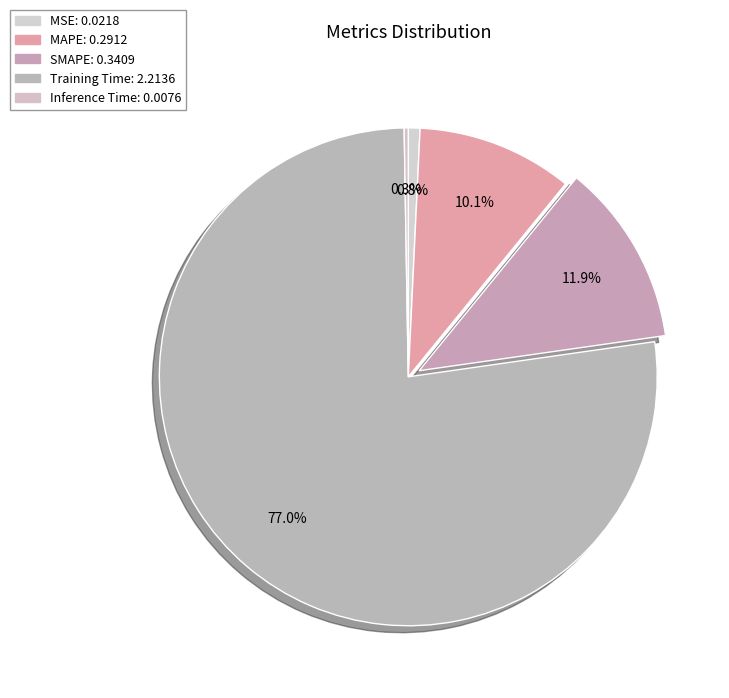

What is the change in value from Training Time to Inference Time?

-2.2